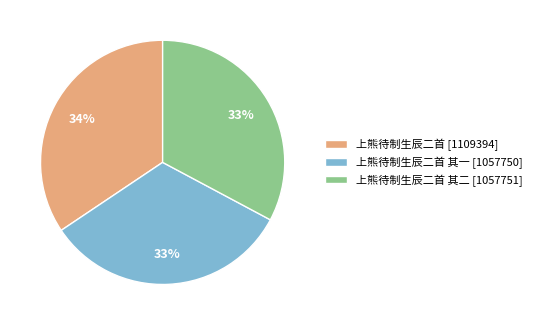

To the nearest percent, what percentage of the pie is 上熊待制生辰二首 其二 [1057751]?

33%